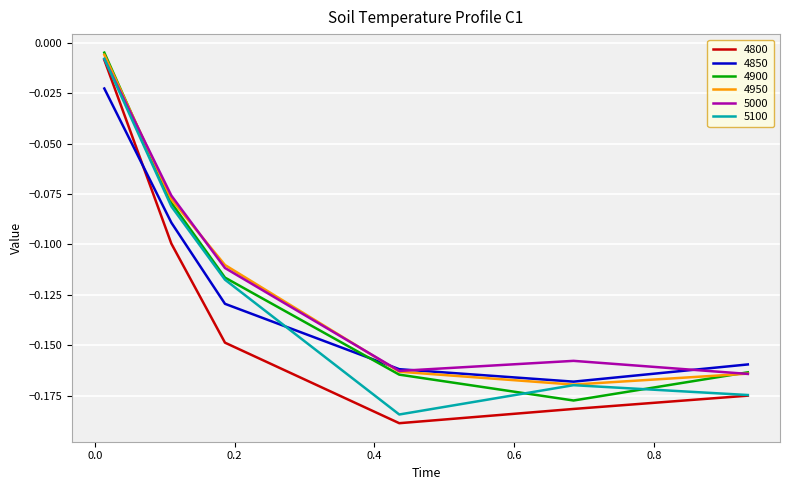

Which series has the largest range (max minus min)?

4800